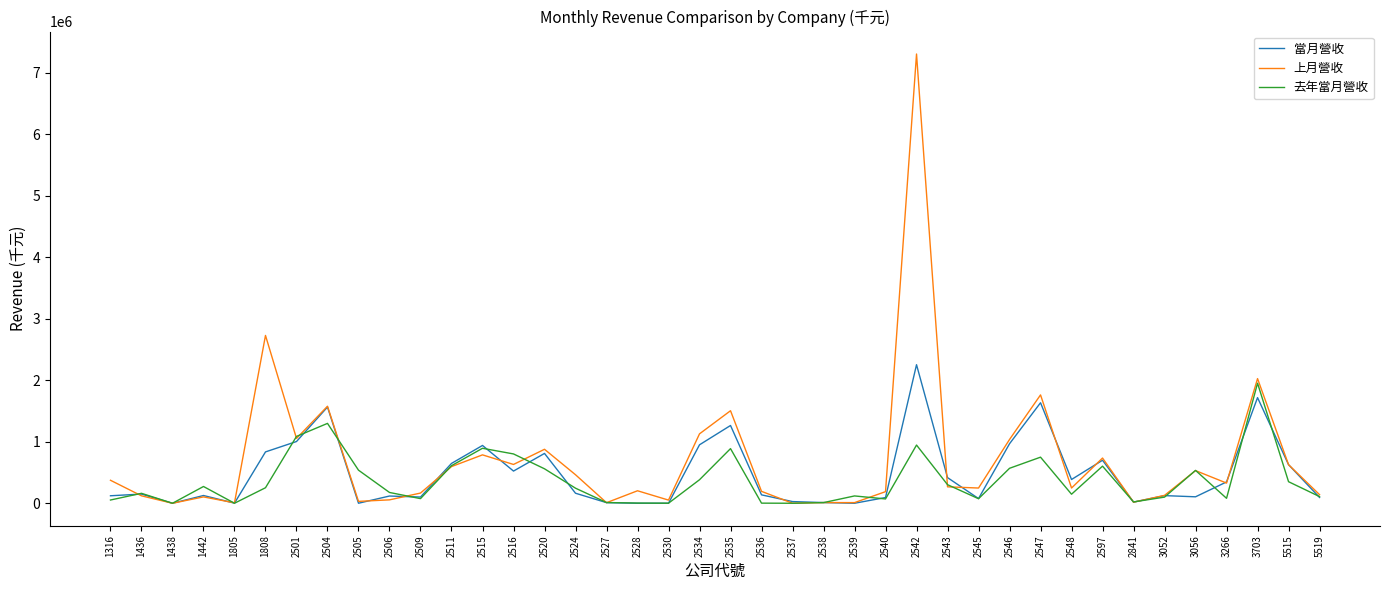

The value of 上月營收 at 1438 is 3388335. True or false?

False